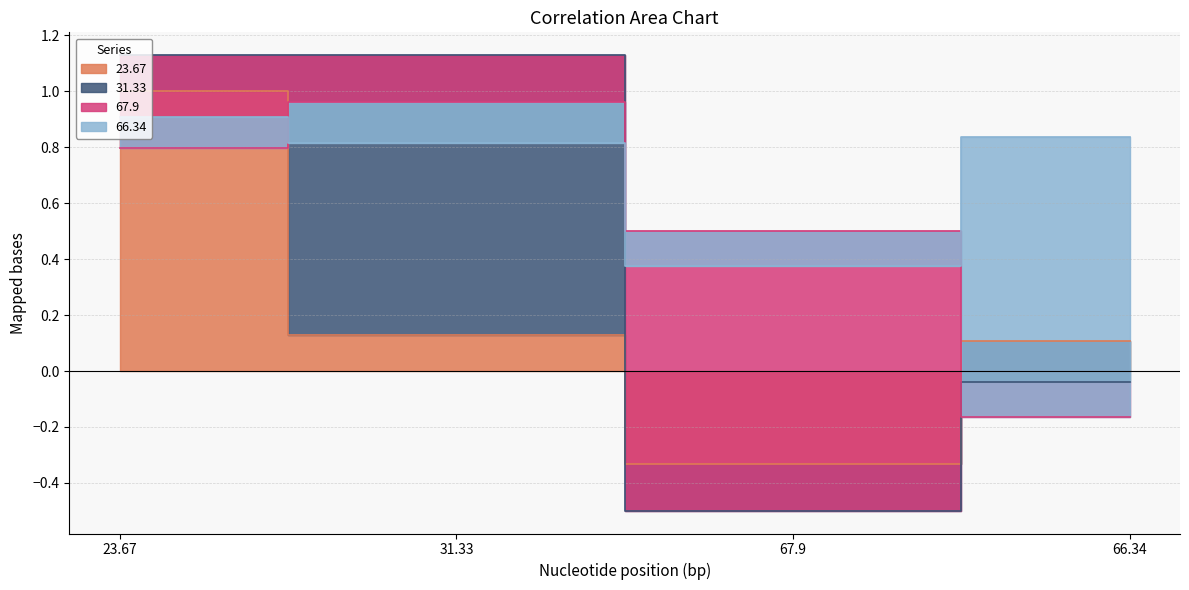

How many interior local valleys does the 23.67 series have?

1